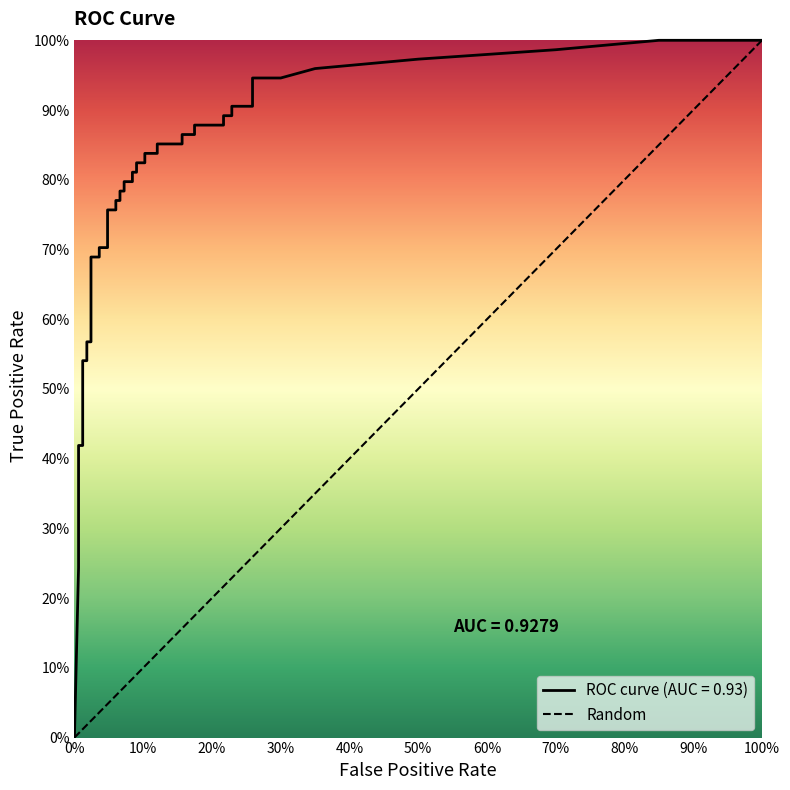

What is the difference between the maximum and minimum values?

1